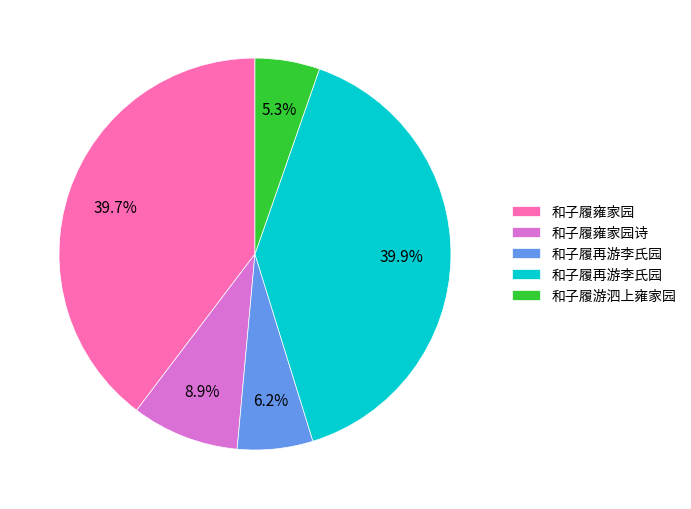

Does any single category account for the majority?

No